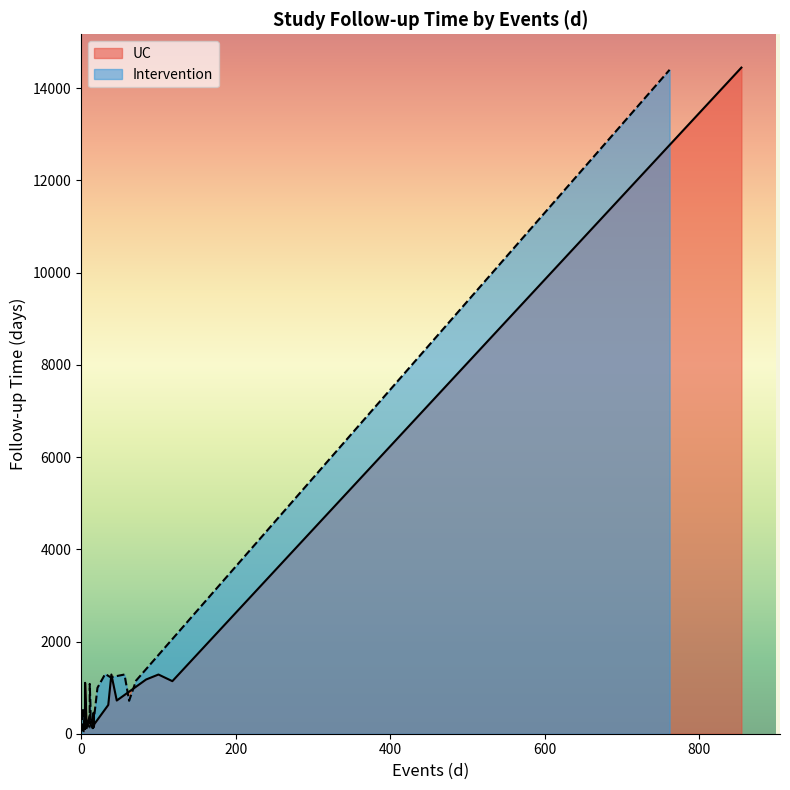

Does the chart display data point markers on the line(s)?

No